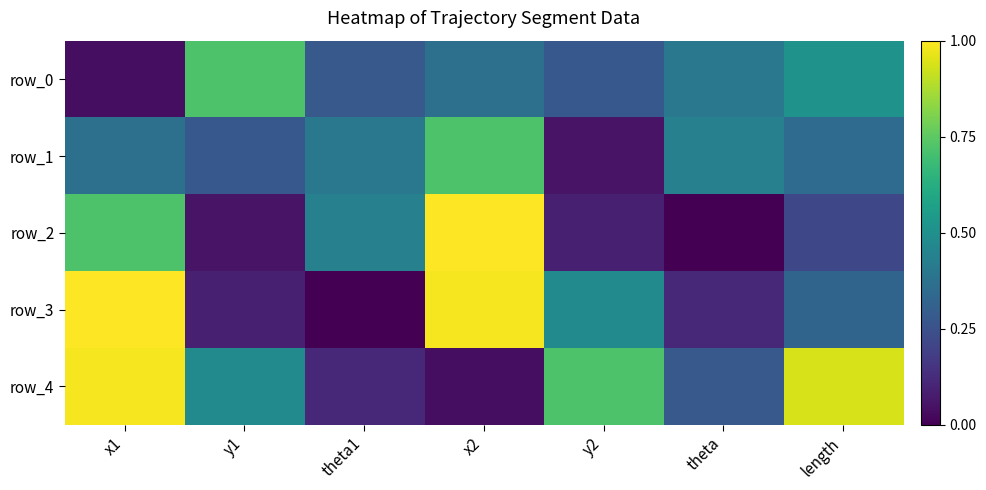

At which label does row_2 first exceed 3?

x1